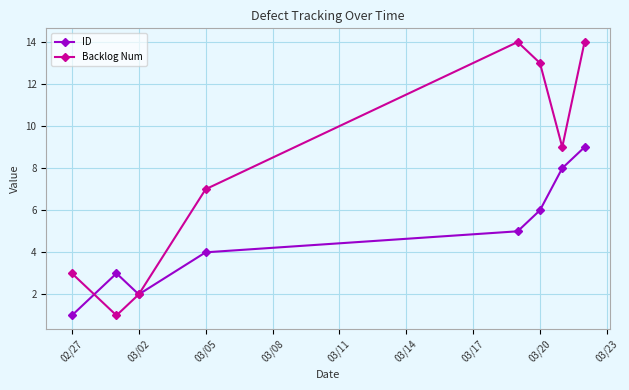

Which series has the largest total across all categories?

Backlog Num